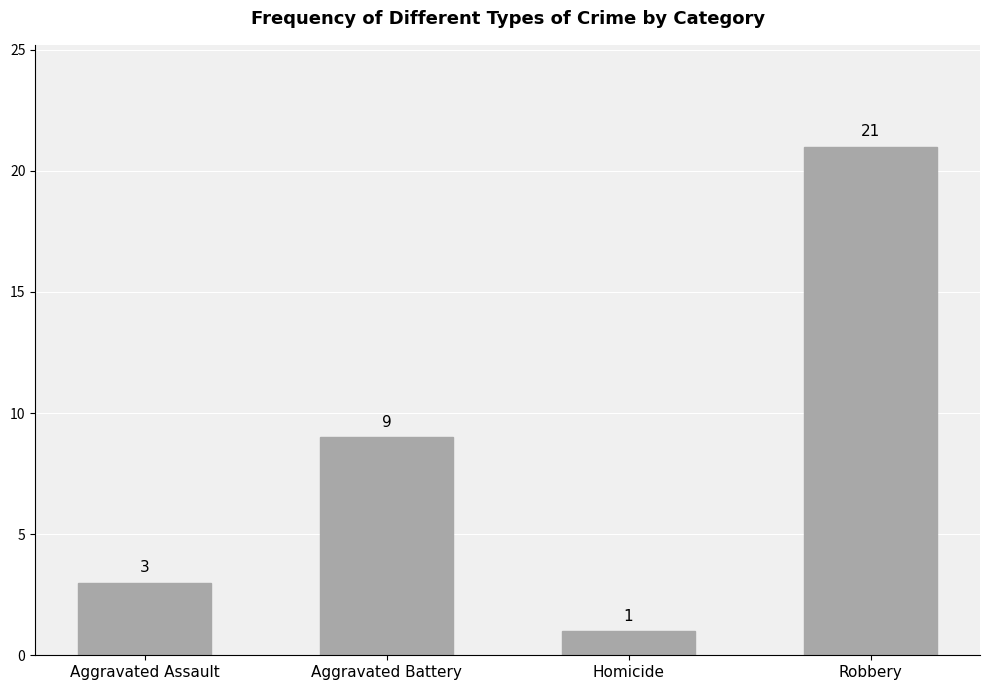

Count the values in the range 3 to 21.

3